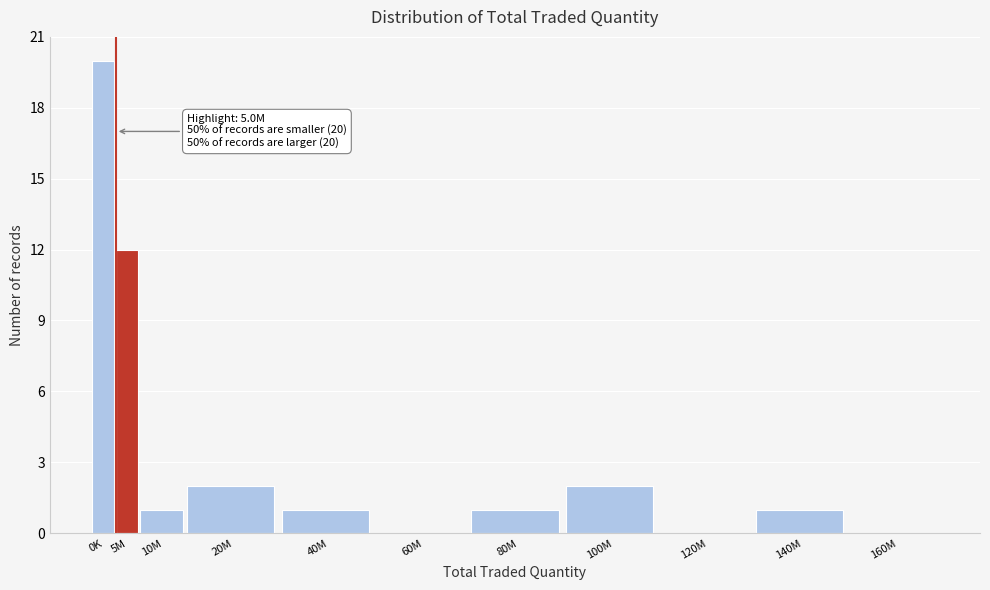

Reading right to left, extract all data points from this chart.

160M=0	140M=1	120M=0	100M=2	80M=1	60M=0	40M=1	20M=2	10M=1	5M=12	0K=20